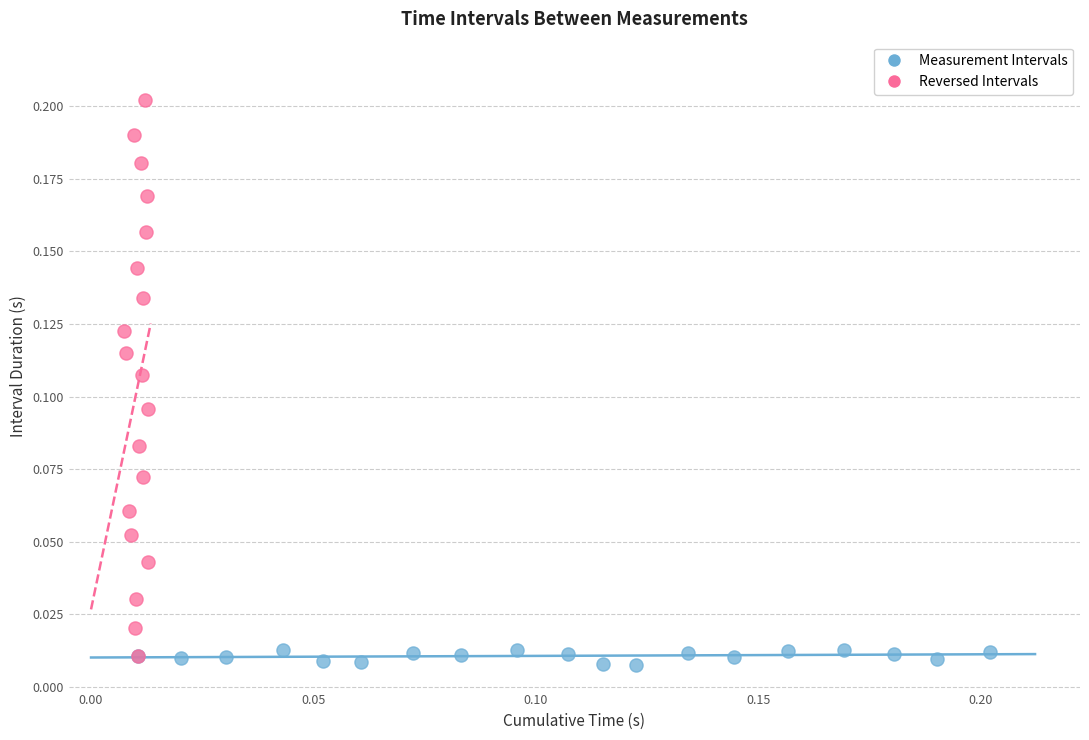

What are all the series names shown in the legend?

Measurement Intervals, Reversed Intervals